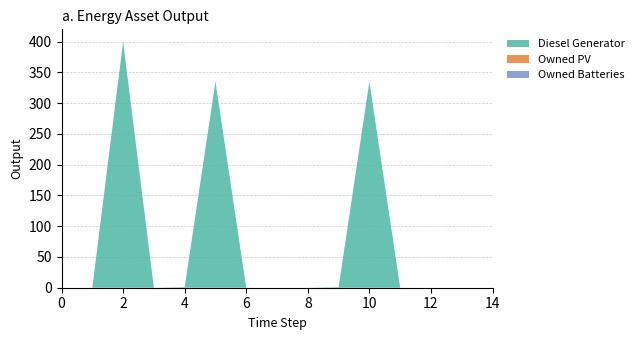

True or false: Diesel Generator and Owned PV intersect in this chart.

False